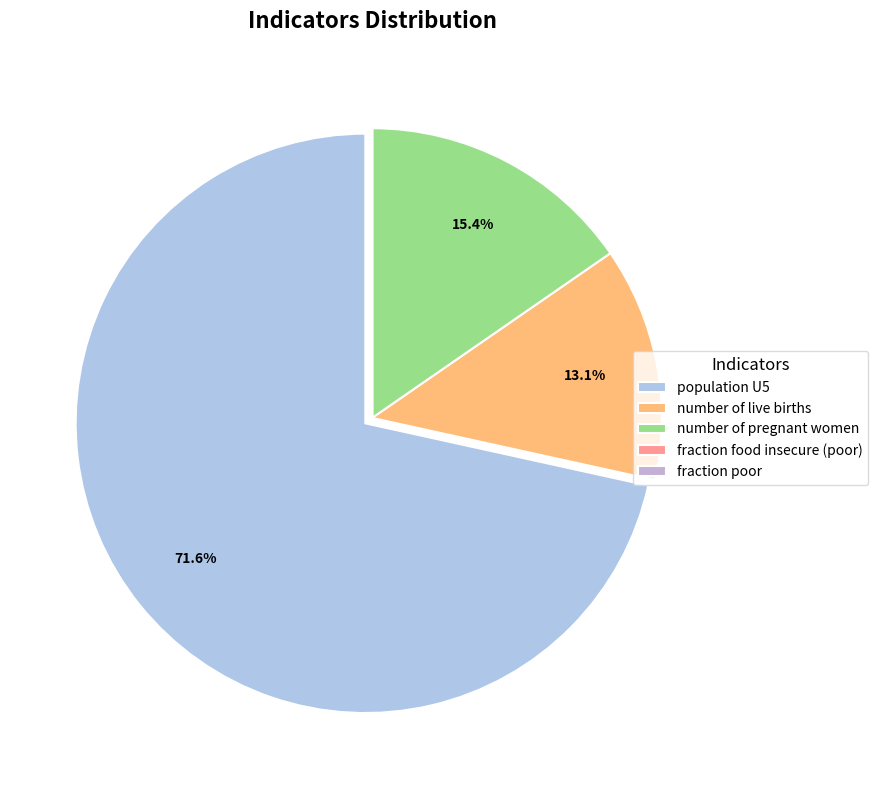

Combined, what portion of the pie is number of live births and fraction poor?

13.1%